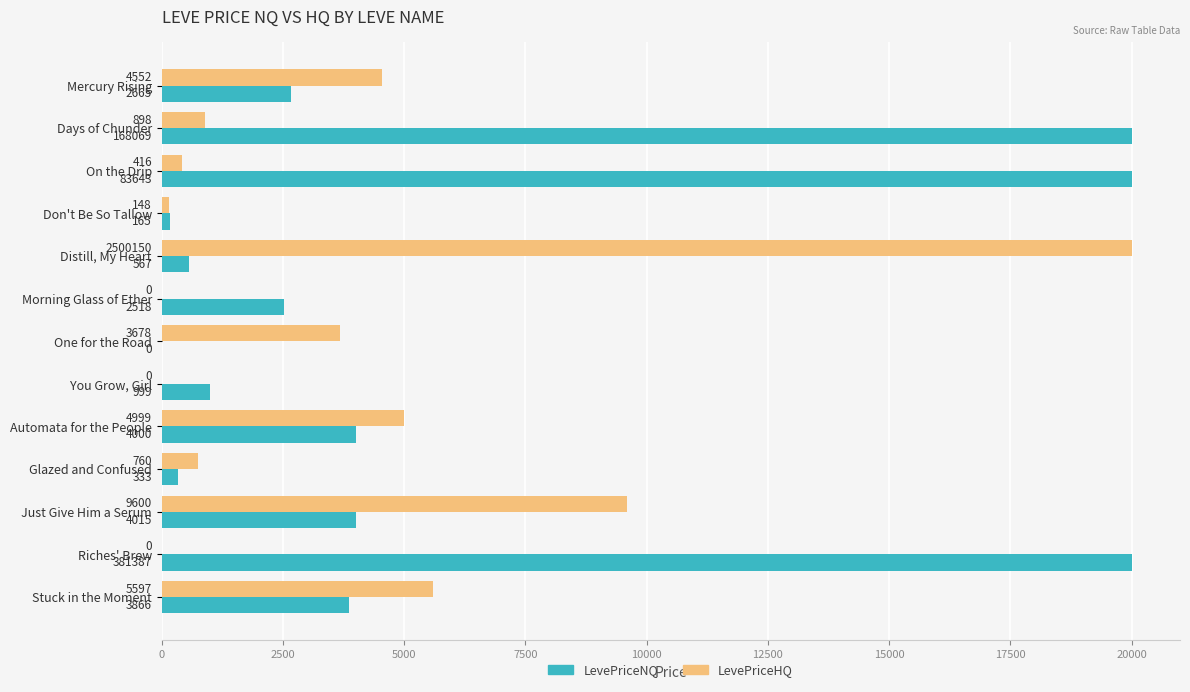

At which category is the sum across all series the highest?

Days of Chunder